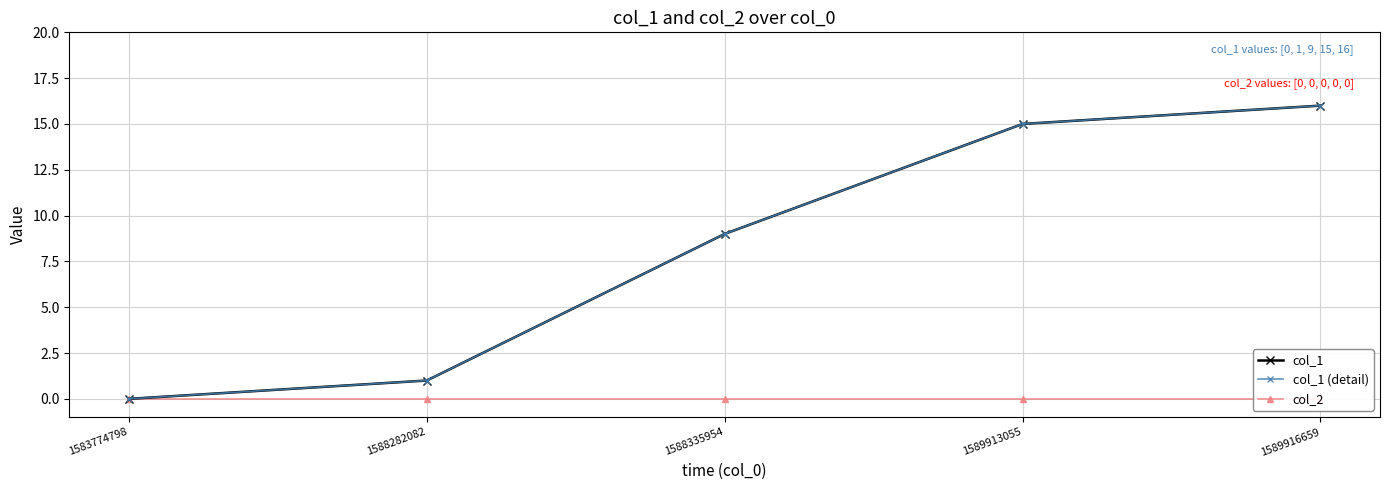

What are all the series names shown in the legend?

col_1, col_1 (detail), col_2